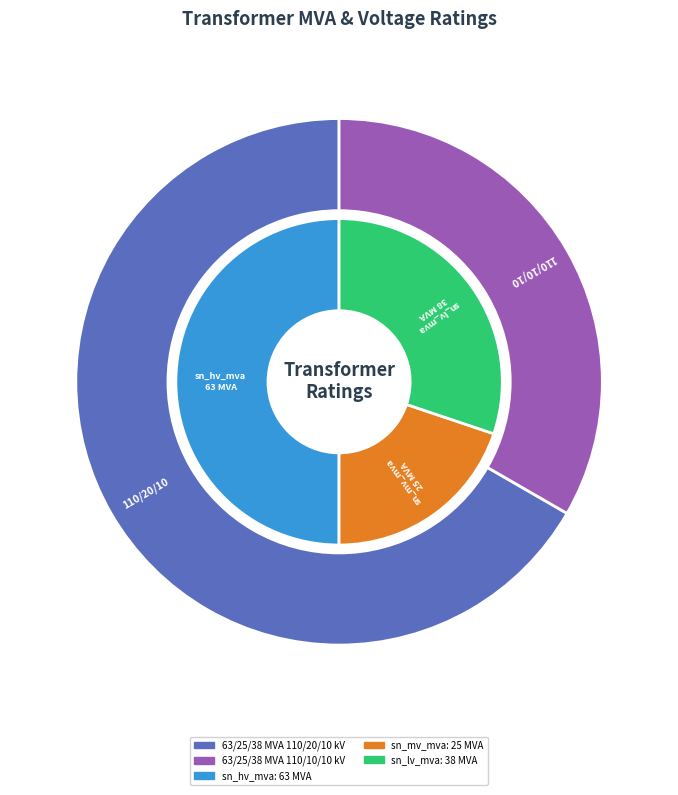

What percentage is the 63/25/38 MVA 110/10/10 kV slice, to the nearest percent?

33%